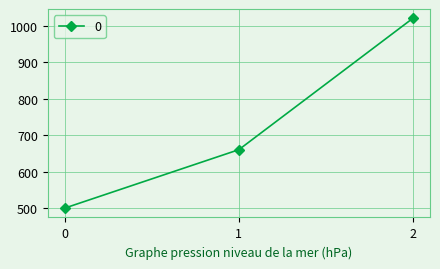

Does the chart display data point markers on the line(s)?

Yes